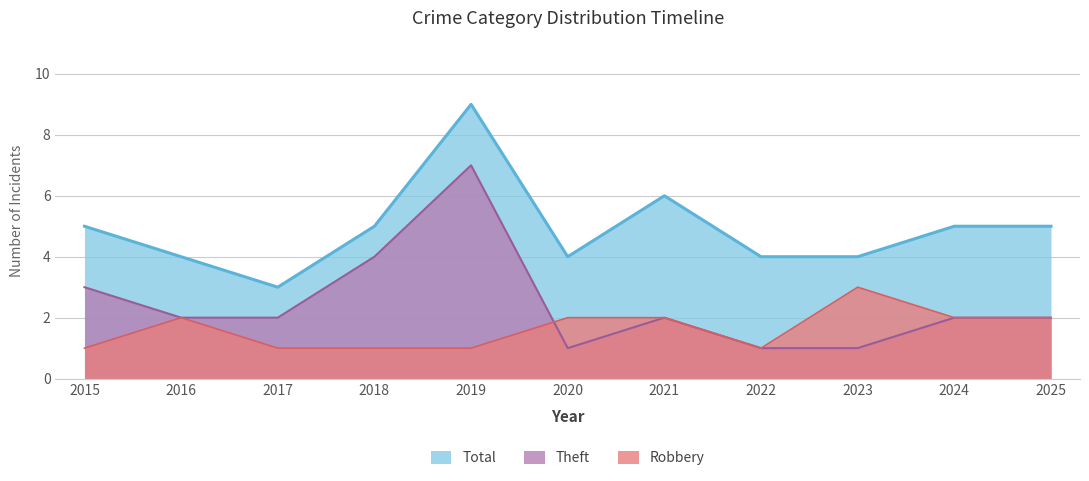

What is the sum of all Theft values?

27